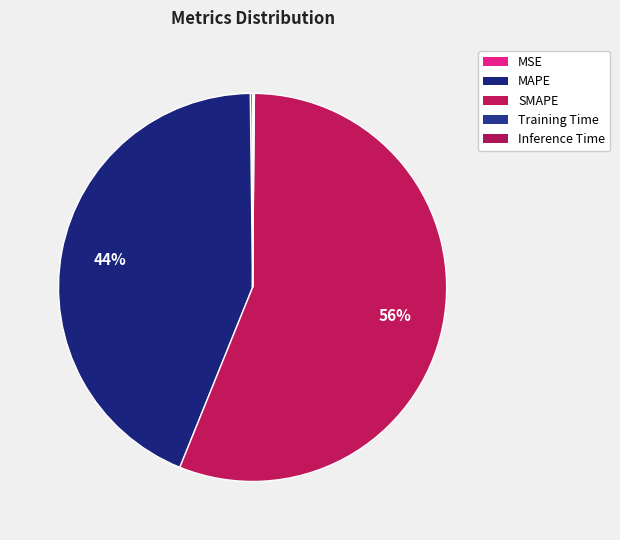

Count the number of slices in the pie.

5